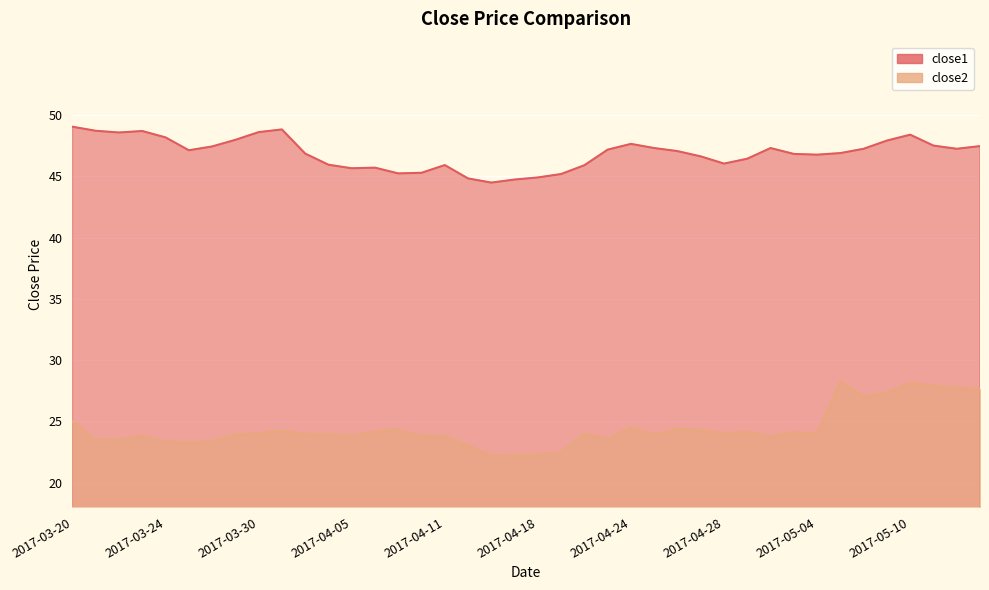

True or false: close1 and close2 intersect in this chart.

False